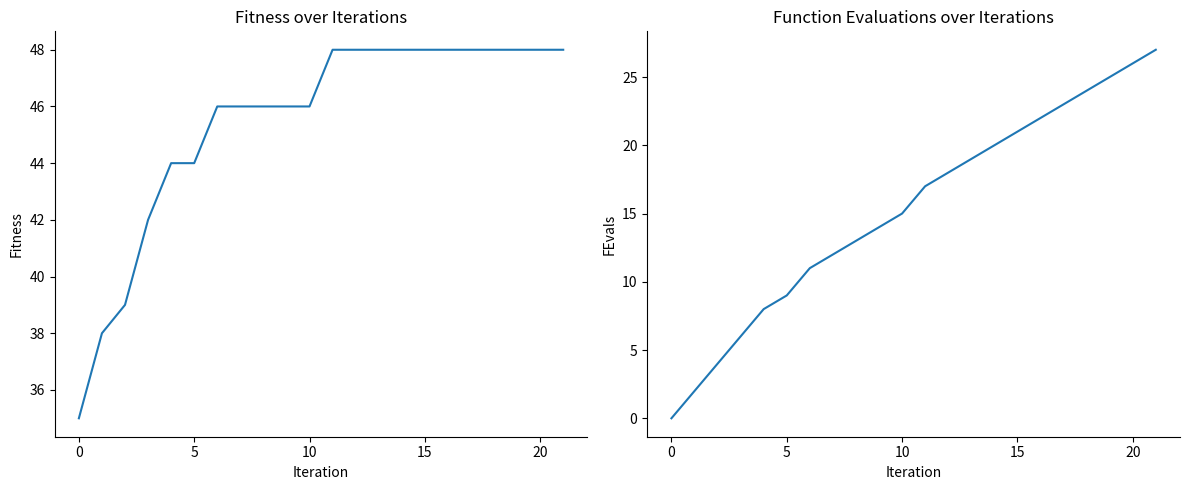

At which category is the sum across all series the highest?

21